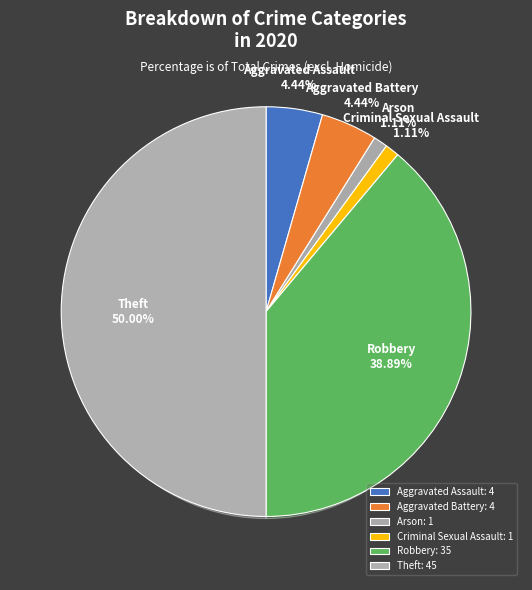

The Aggravated Battery slice represents 15% of the pie. True or false?

False